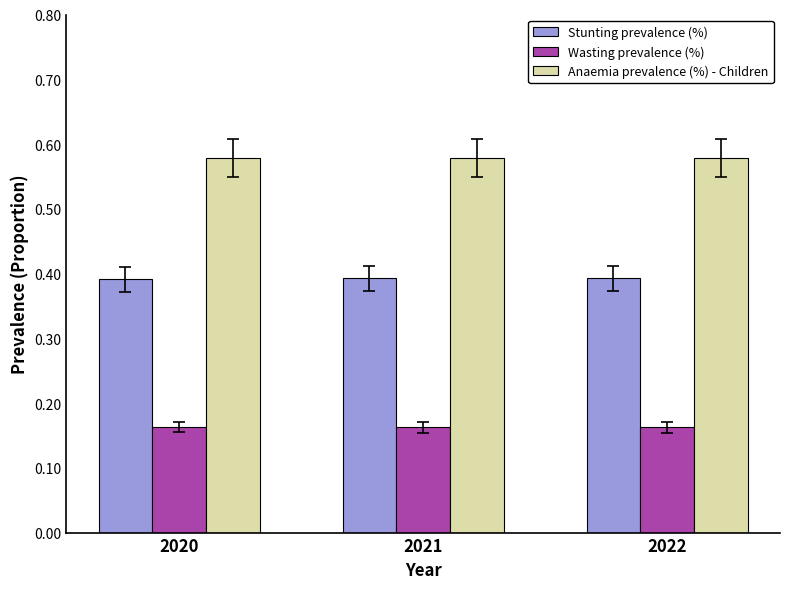

Is it true that Stunting prevalence (%) equals 0.2 at 2021?

False